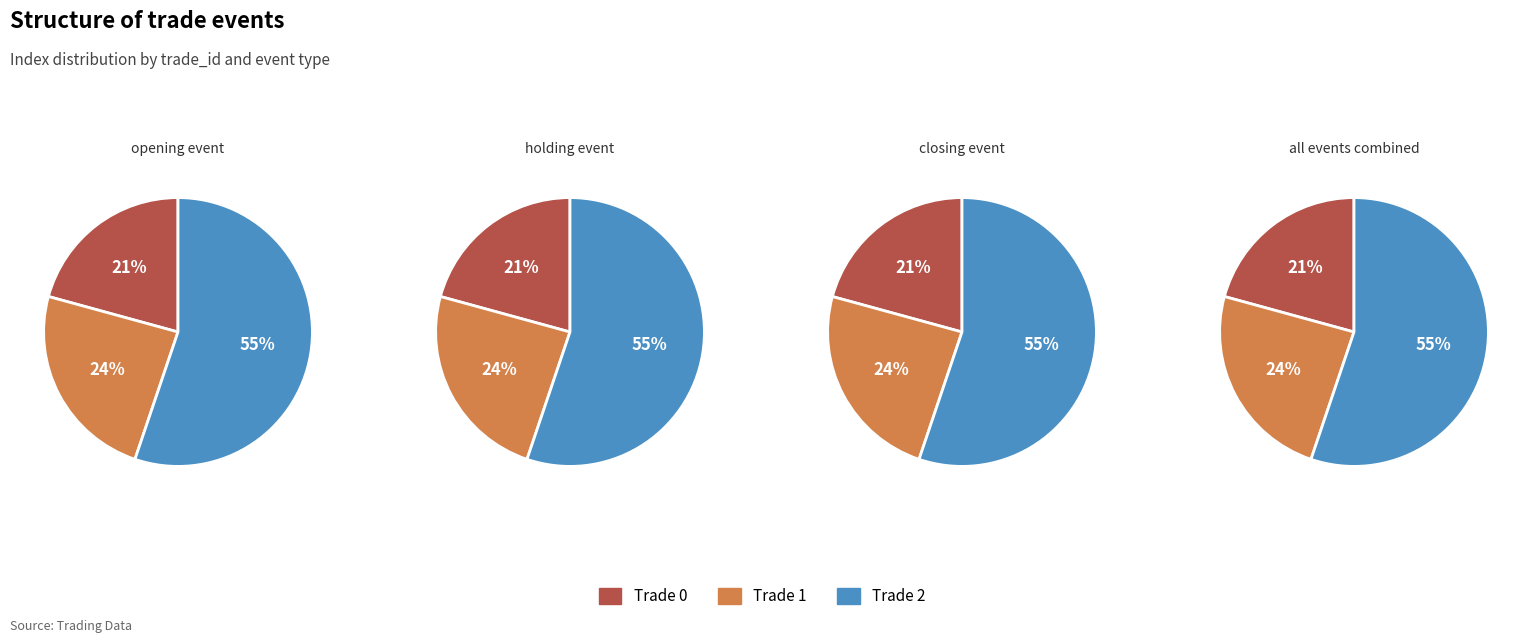

Which has a higher value, Trade 1 or Trade 2?

Trade 2